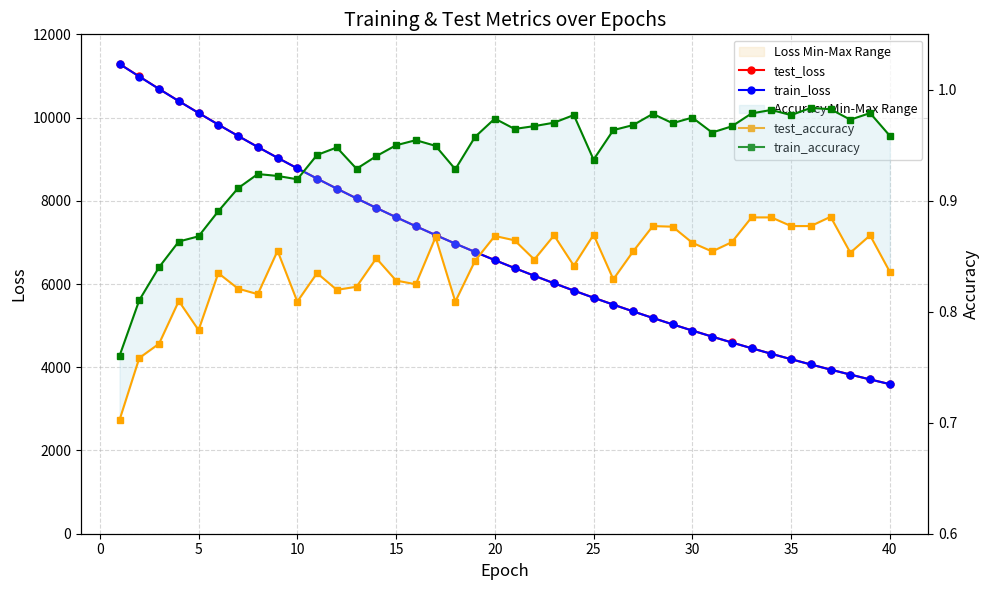

What is the difference between the maximum and minimum values in the test_loss series?

7694.8